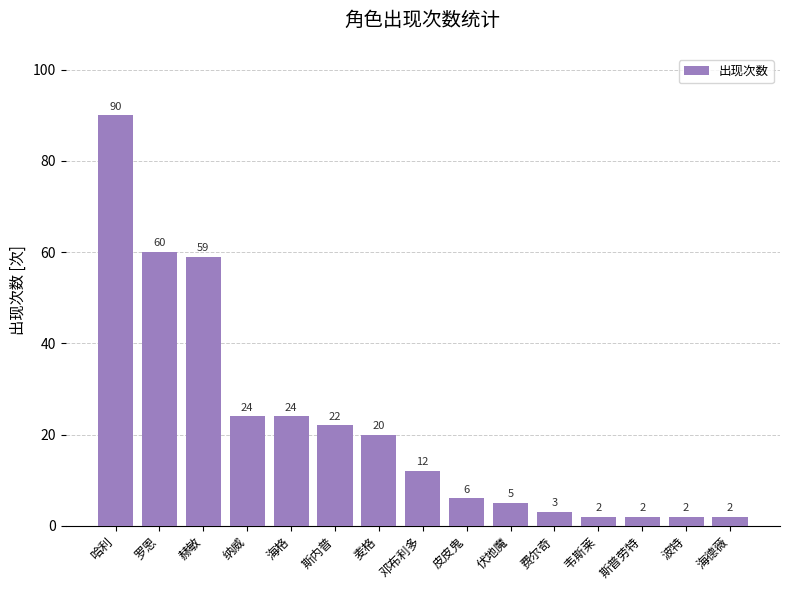

The value at 费尔奇 is 3. True or false?

True